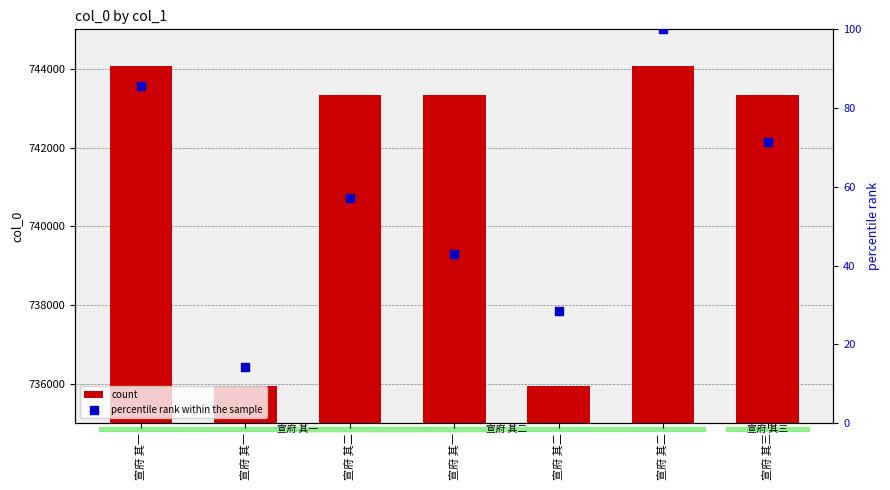

Which series reaches the maximum Y coordinate?

count